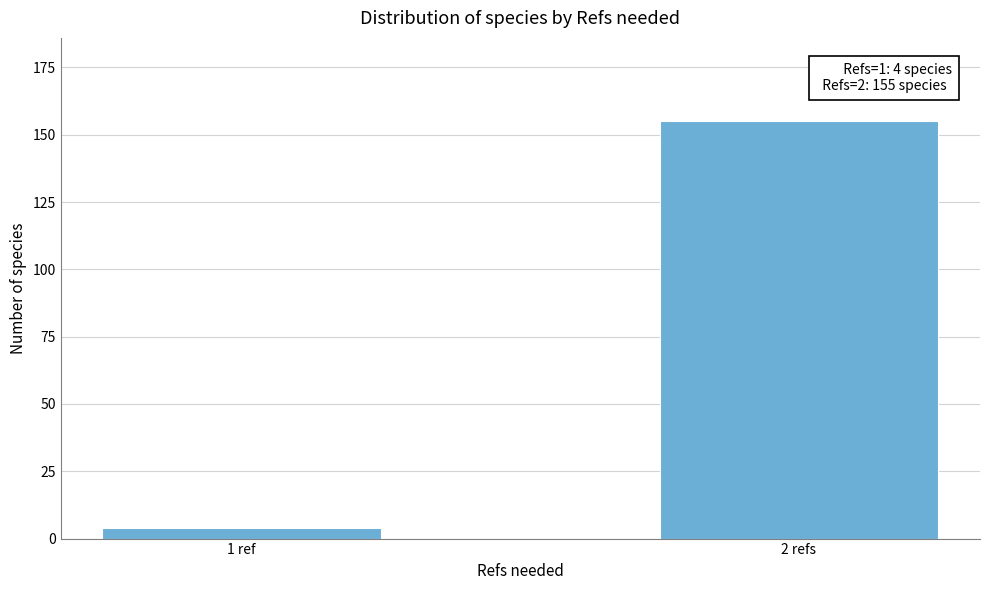

Reading right to left, what are all the values shown in this chart?

155	4